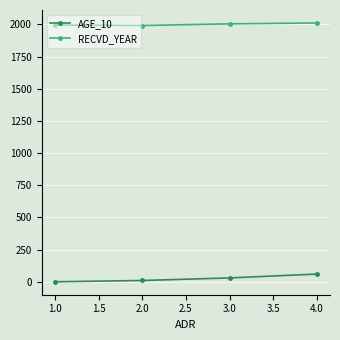

At how many categories does at least one series exceed 841?

4